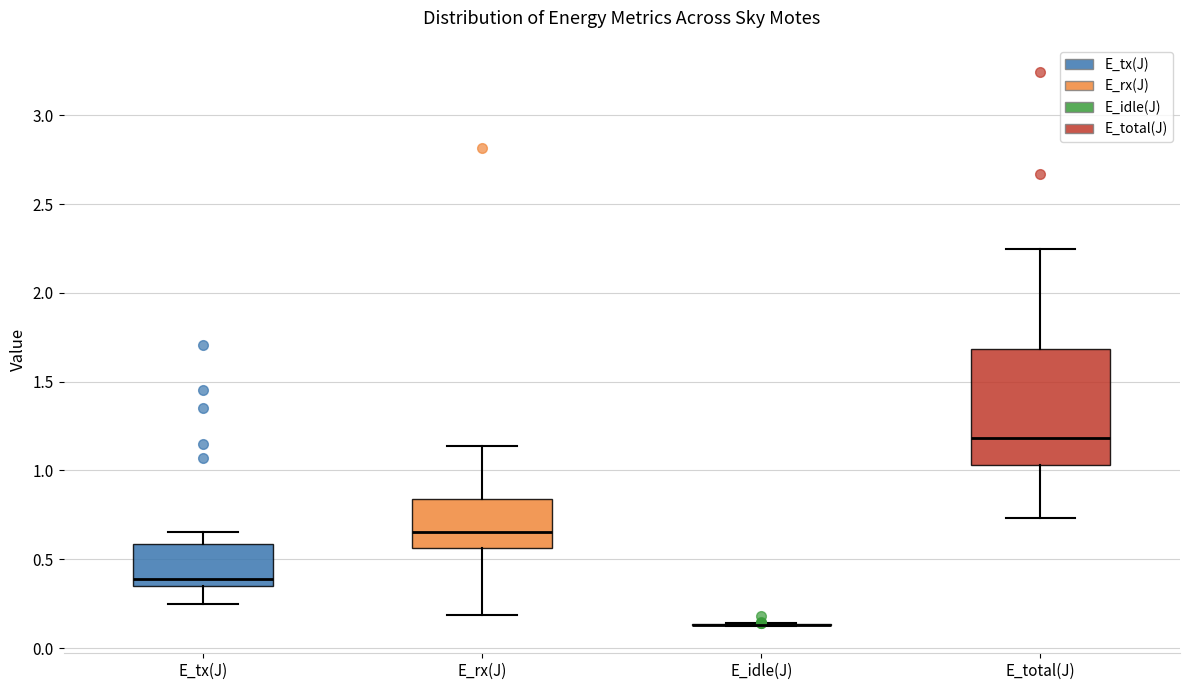

Reading left to right, transcribe this box plot: for each box, give where its median line is, the range the box spans, and where its two whiskers end, as read against the y-axis. The values are not printed on the chart, so give them approximately, as read against the axis.

E_tx(J): median 0.40, box 0.35 to 0.60, whiskers 0.25 to 0.65
E_rx(J): median 0.65, box 0.55 to 0.85, whiskers 0.20 to 1.15
E_idle(J): box collapsed to a line at 0.15, whiskers 0.15 to 0.15
E_total(J): median 1.20, box 1.05 to 1.70, whiskers 0.75 to 2.25